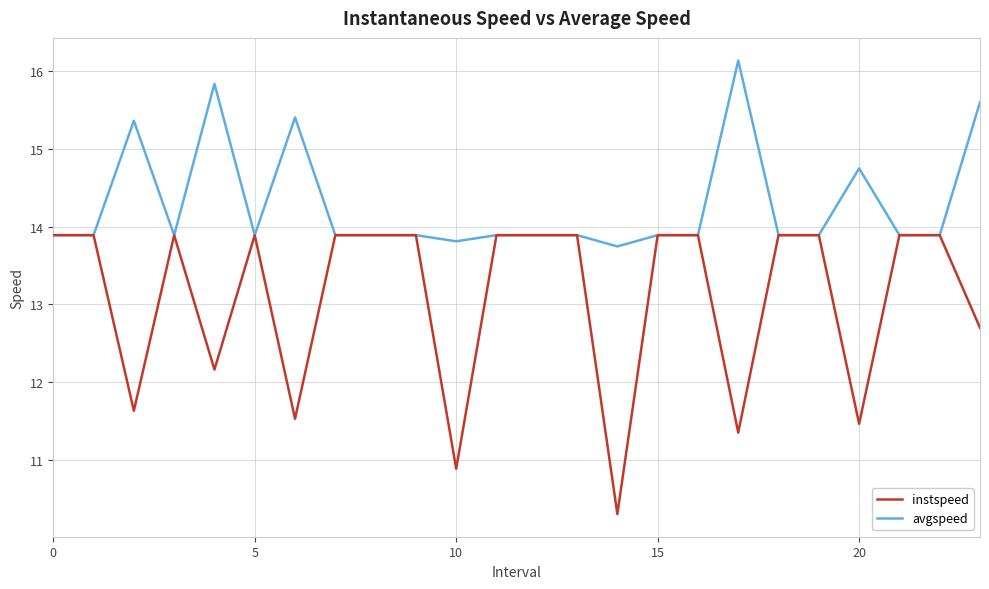

Rank the series by their maximum value, from highest to lowest.

avgspeed, instspeed